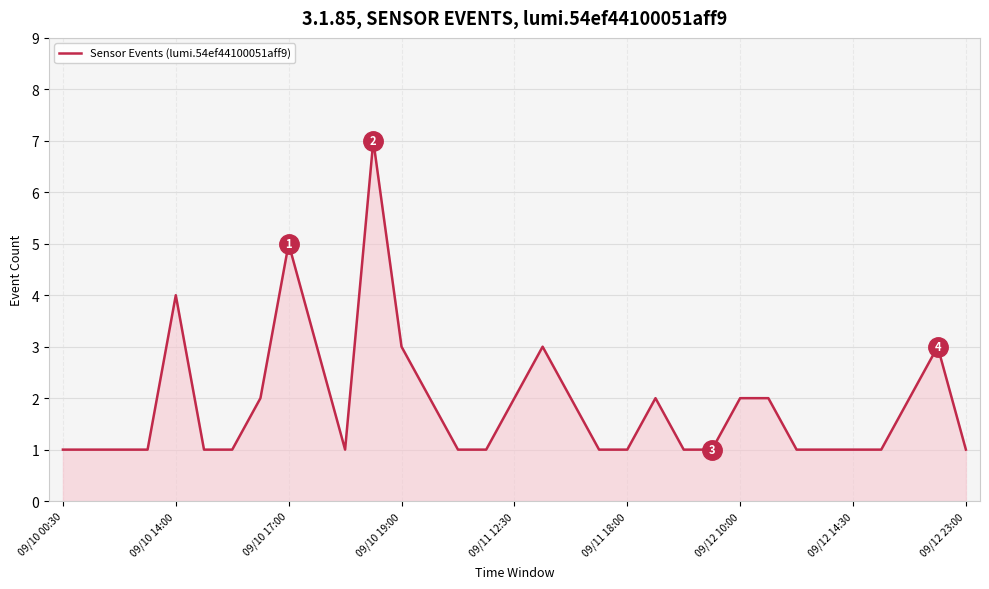

What is the greatest value displayed?

7